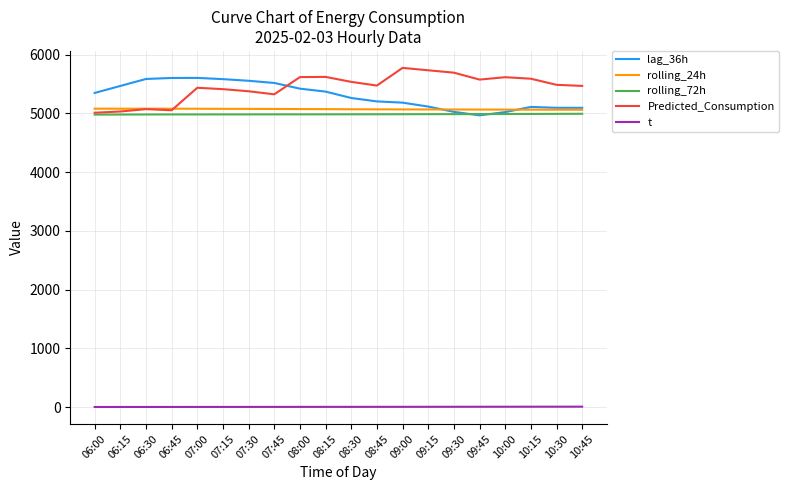

Is the value of lag_36h at 08:30 greater than the value of t at 07:00?

Yes